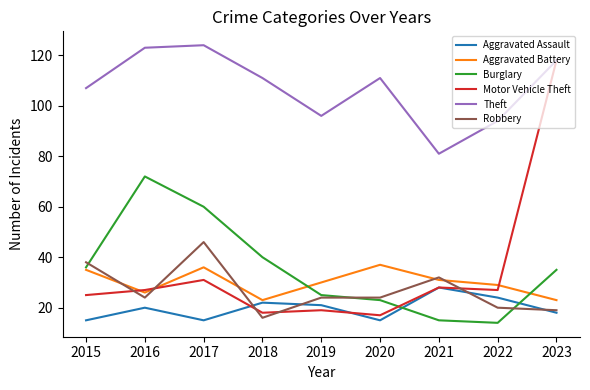

How many intersections are there between Motor Vehicle Theft and Aggravated Battery?

3